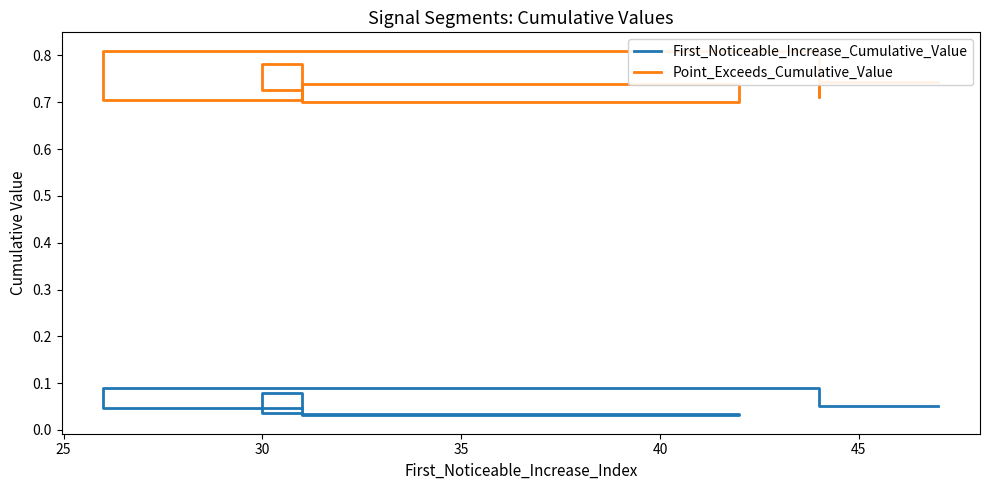

What is the label of the 9th point from the right?

25